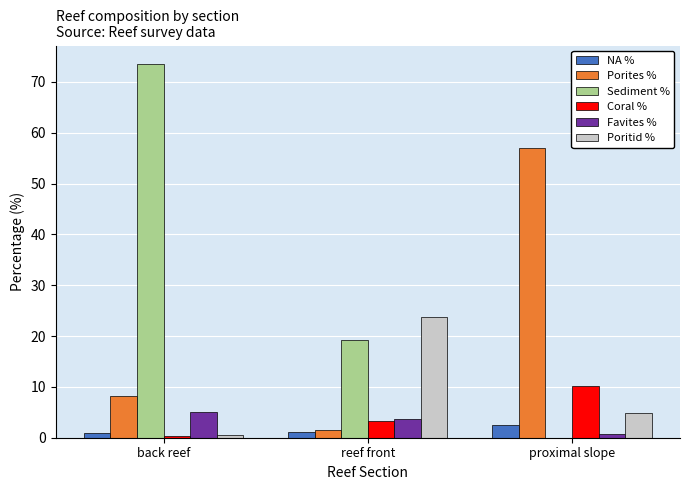

Read the Coral % value at back reef.

0.3